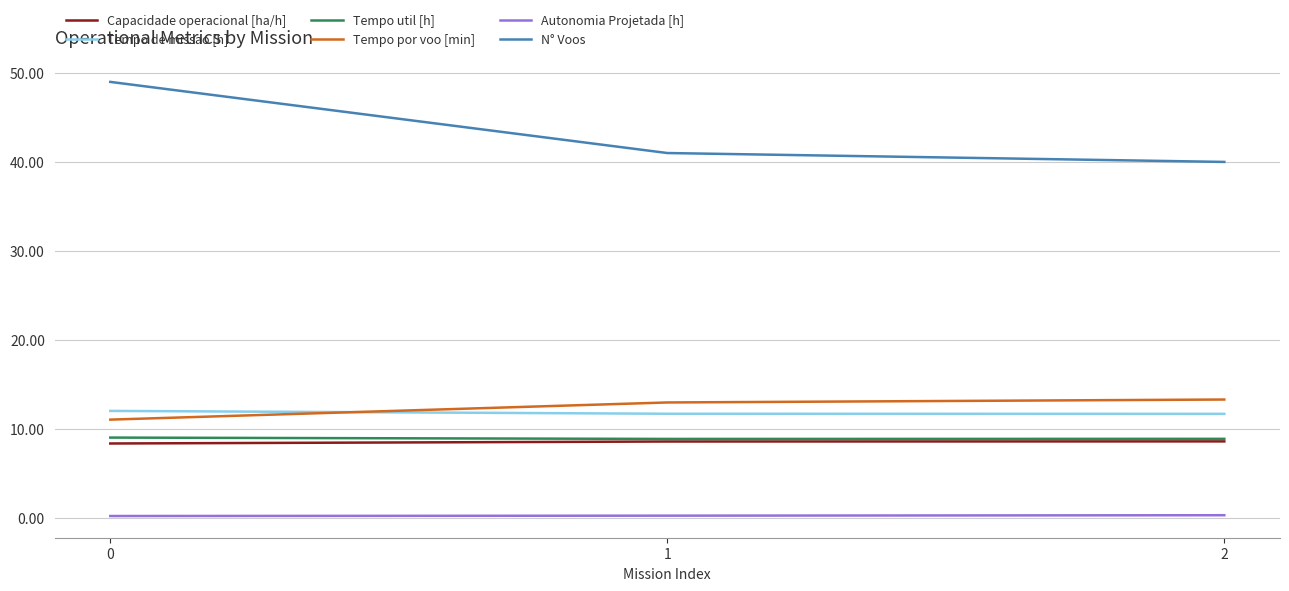

What is the spread (max minus min) of values at 0?

48.8